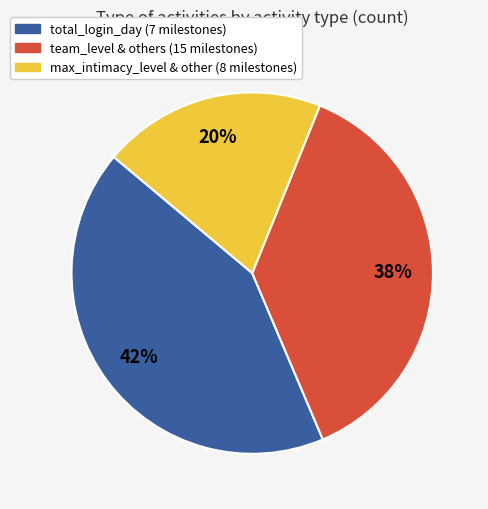

Is there any slice that represents more than half of the pie?

No